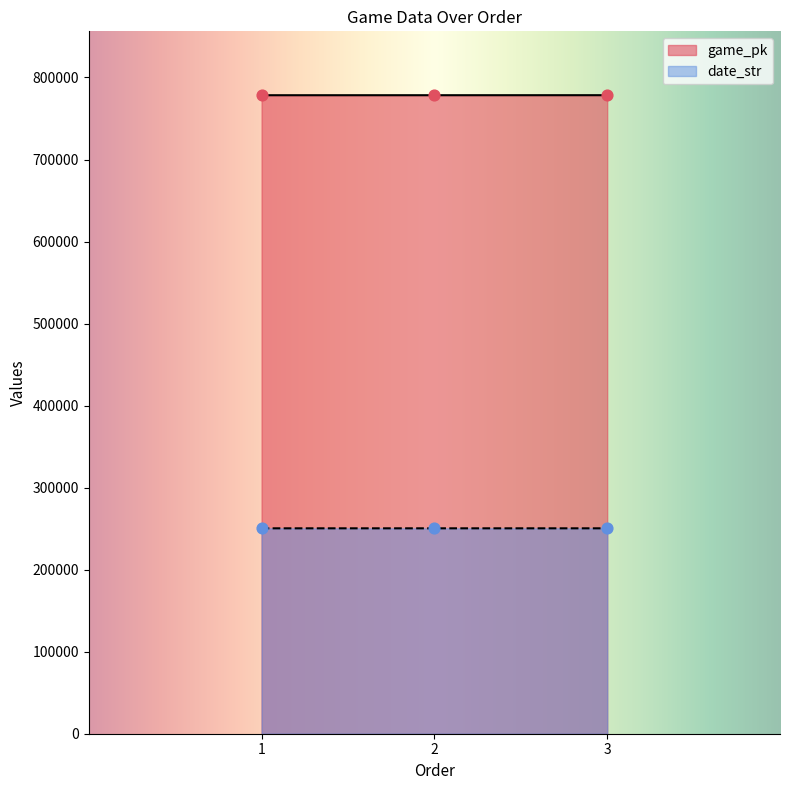

What is the total value across all series at 3?

1028833